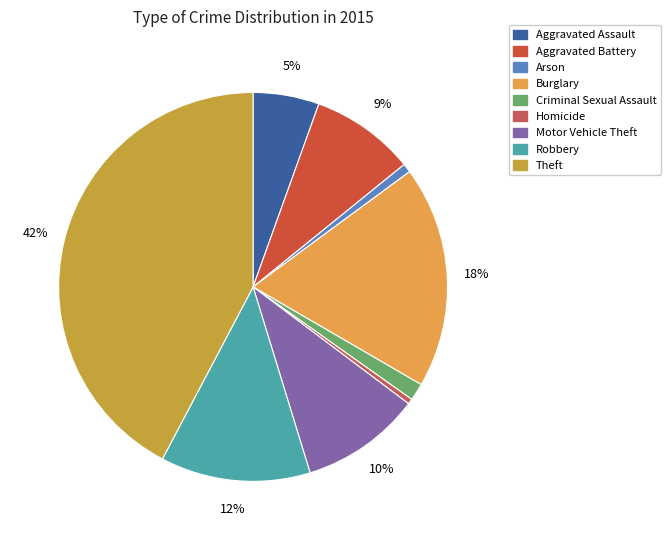

Rank the categories by value from highest to lowest.

Theft, Burglary, Robbery, Motor Vehicle Theft, Aggravated Battery, Aggravated Assault, Criminal Sexual Assault, Arson, Homicide